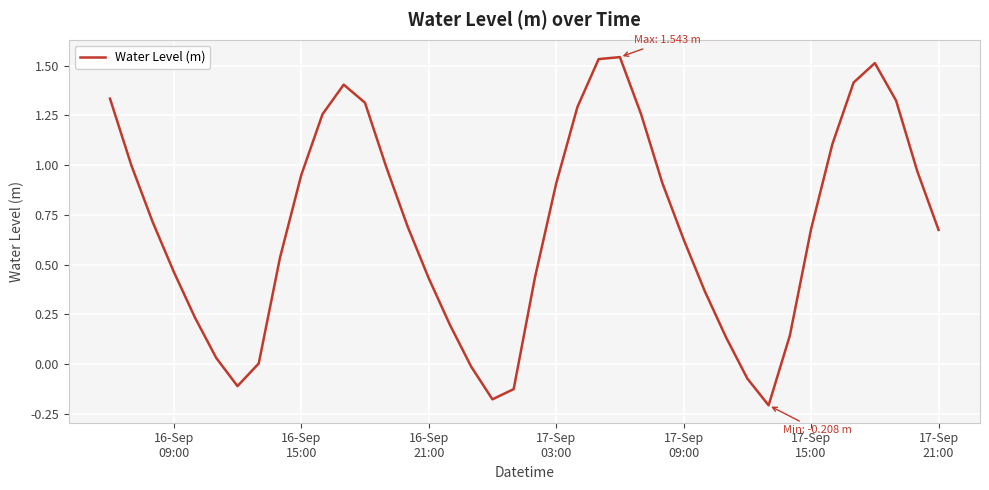

What is the difference between the maximum and minimum values?

1.8